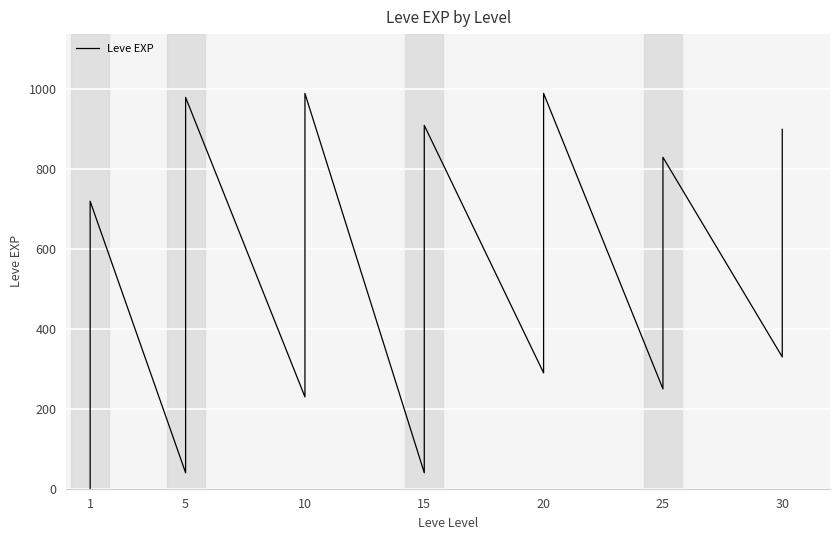

The value at 25 is 162. True or false?

False